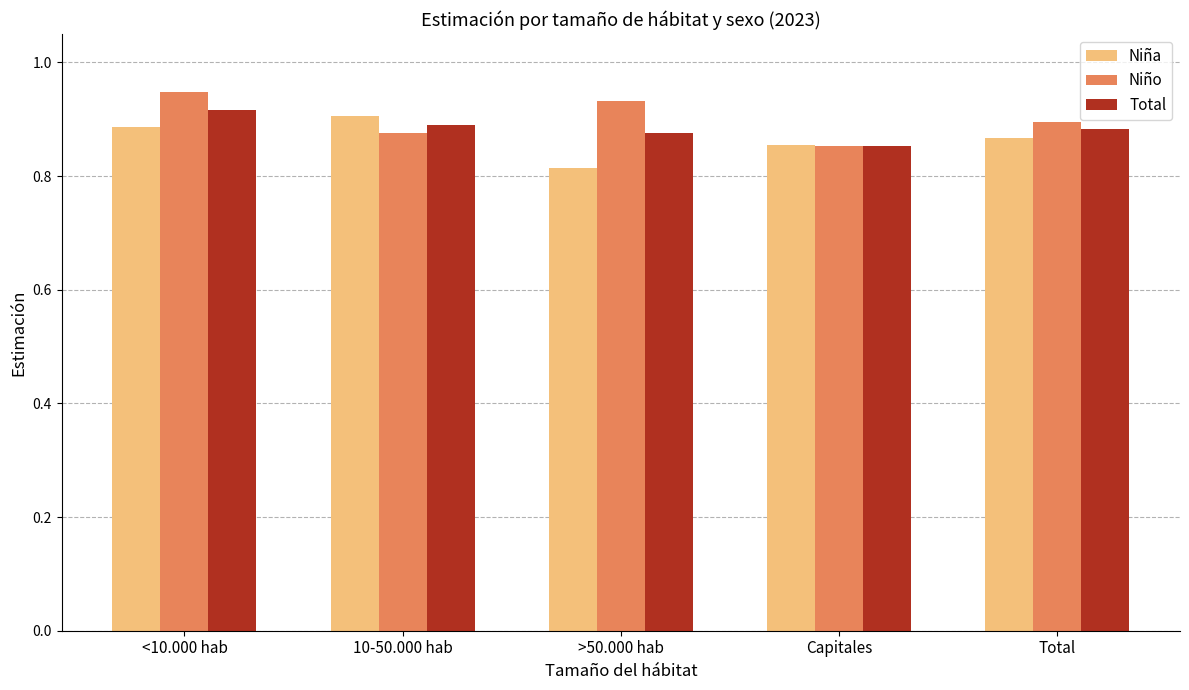

The Niño series shows 0.3 at <10.000 hab. True or false?

False